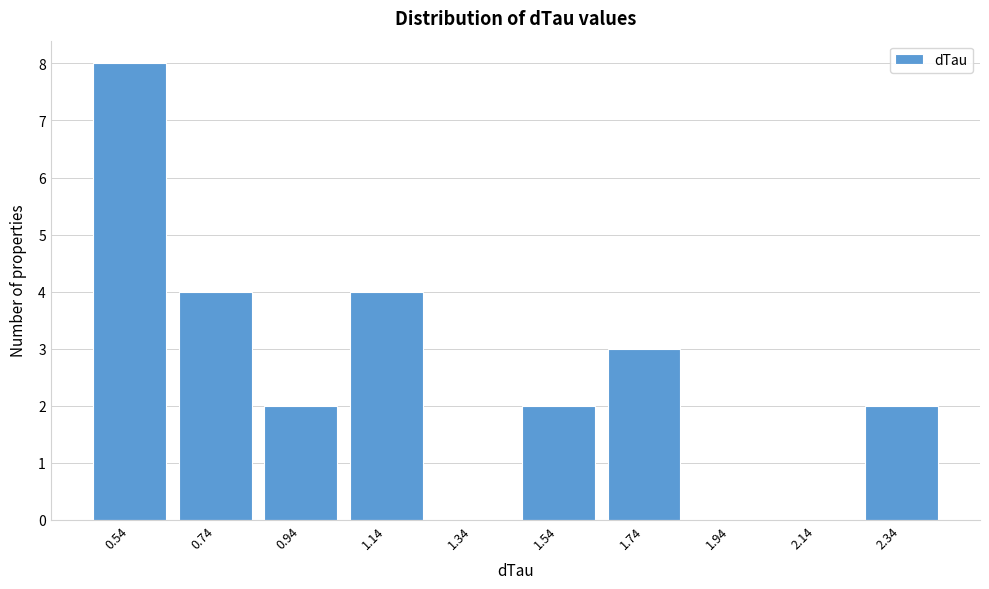

Reading right to left, list all the values displayed in this chart.

2.34=2	2.14=0	1.94=0	1.74=3	1.54=2	1.34=0	1.14=4	0.94=2	0.74=4	0.54=8